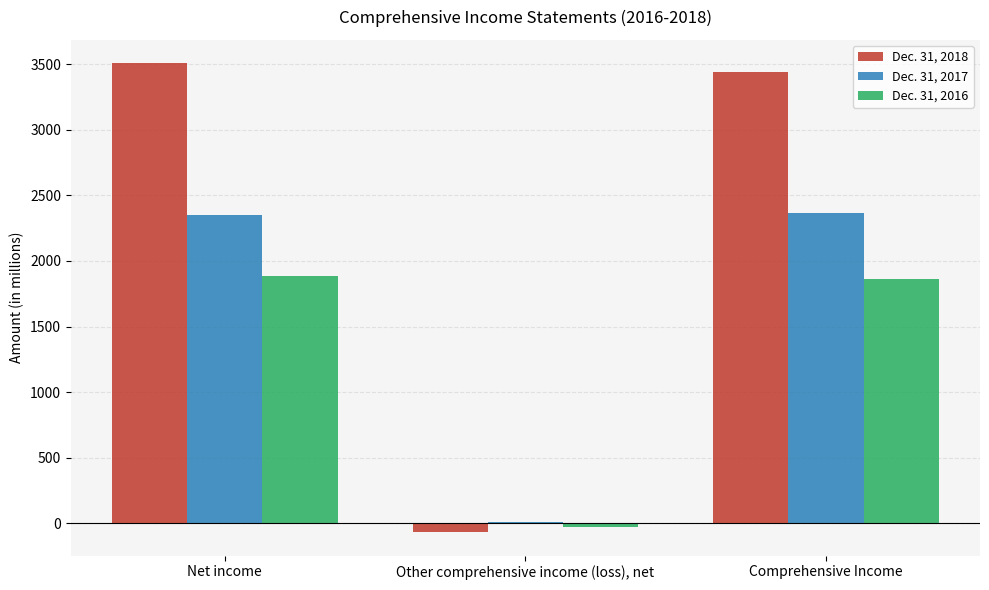

True or false: Dec. 31, 2016 has a value of 2894 at Net income.

False